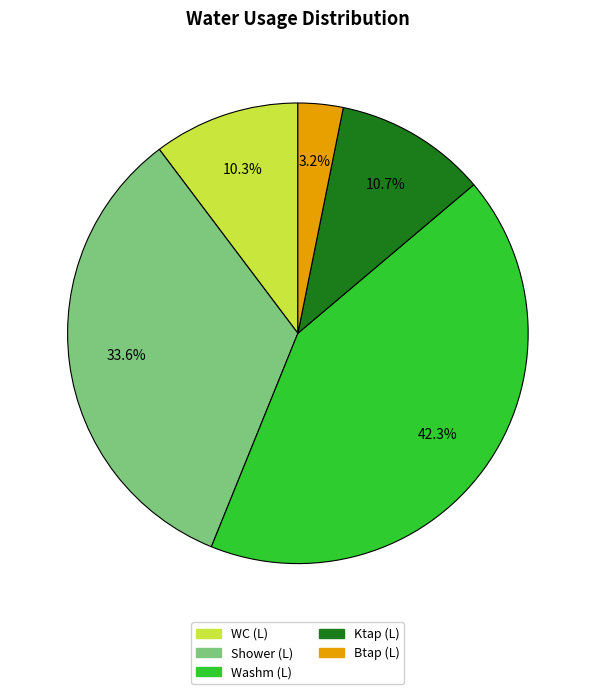

Which category has the biggest portion of the pie?

Washm (L)